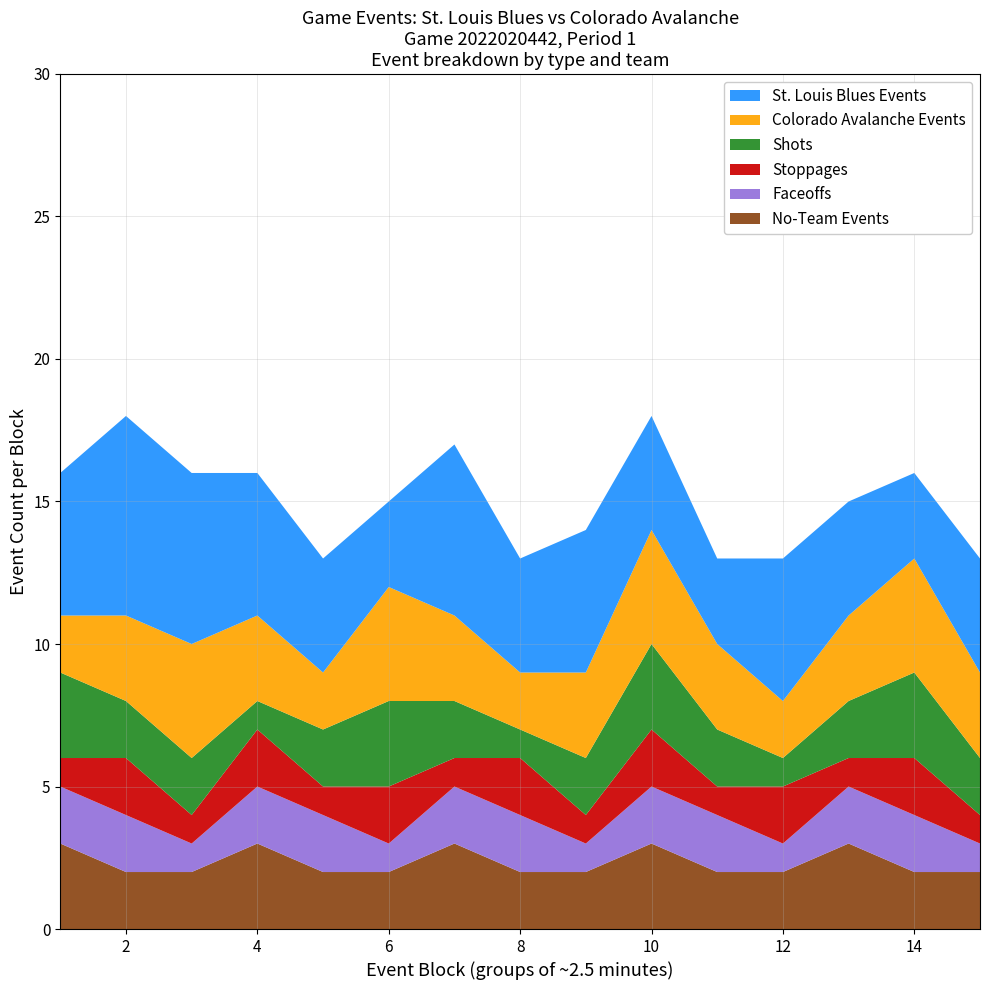

The value of No-Team Events at 4 is 4. True or false?

False